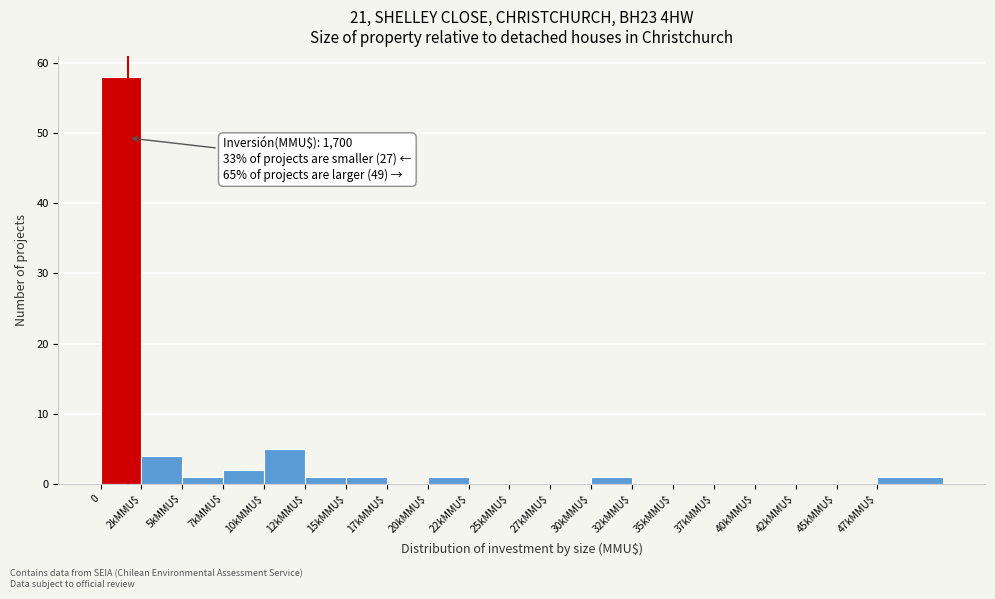

What is the sum of all values?

75